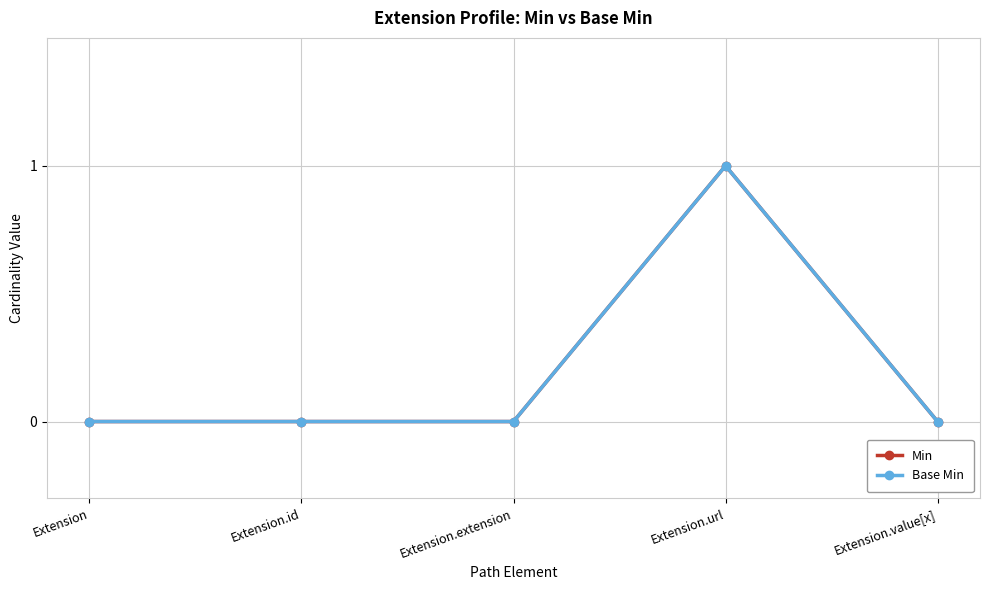

What is the difference between the maximum and second lowest values in the Min series?

1